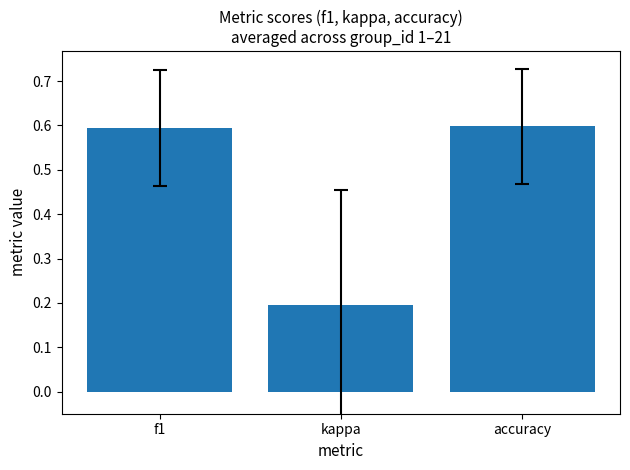

Reading left to right, list all the values displayed in this chart.

f1=0.6	kappa=0.2	accuracy=0.6